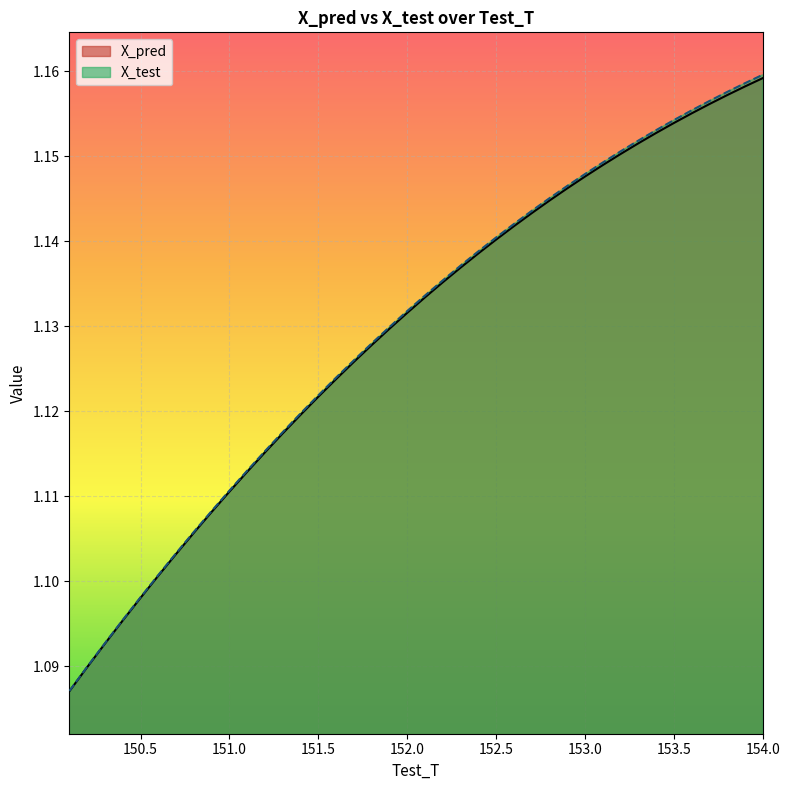

Is it true that X_pred equals 1.6 at 150.199999999996?

False